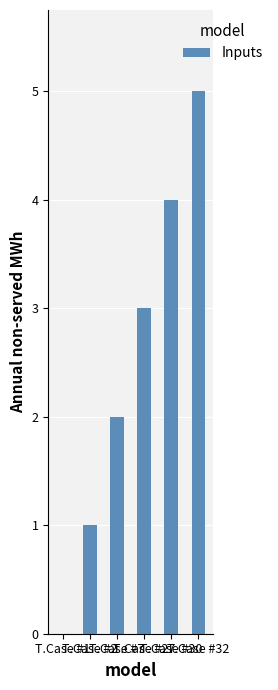

What is the maximum value shown in the chart?

5